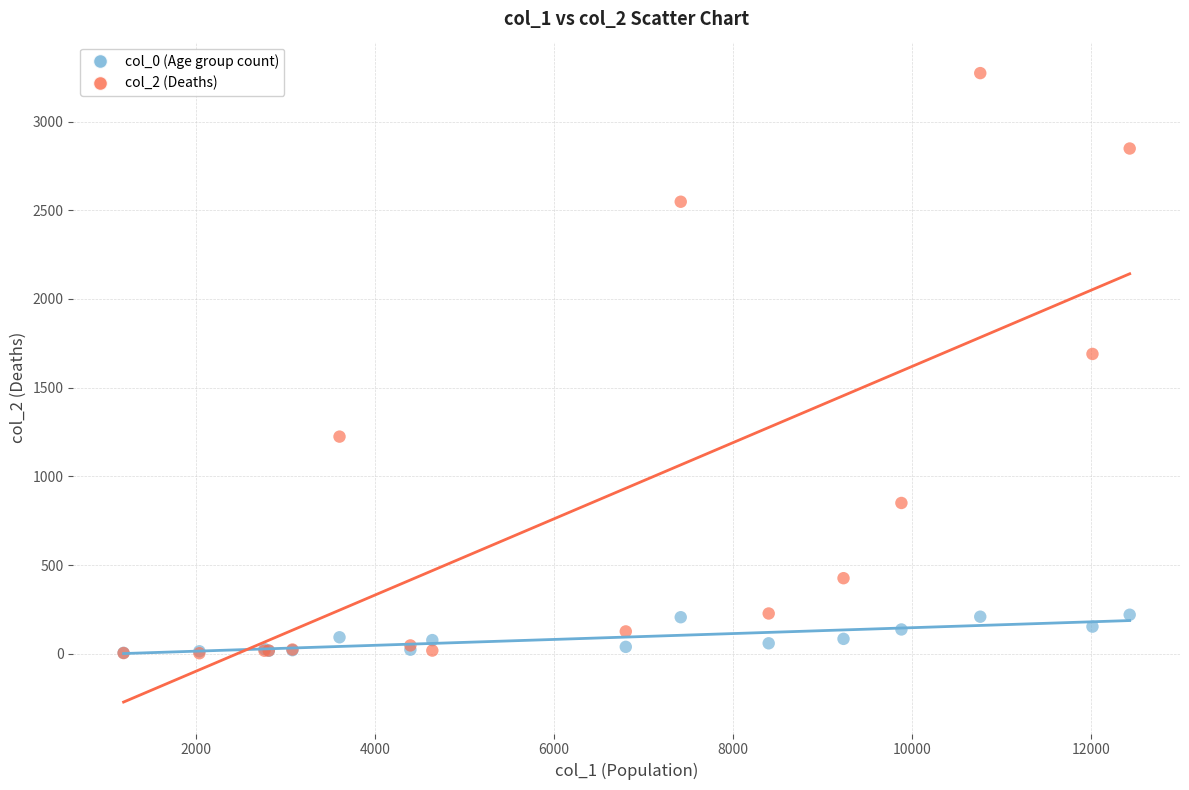

What are all the series names shown in the legend?

col_0 (Age group count), col_2 (Deaths)